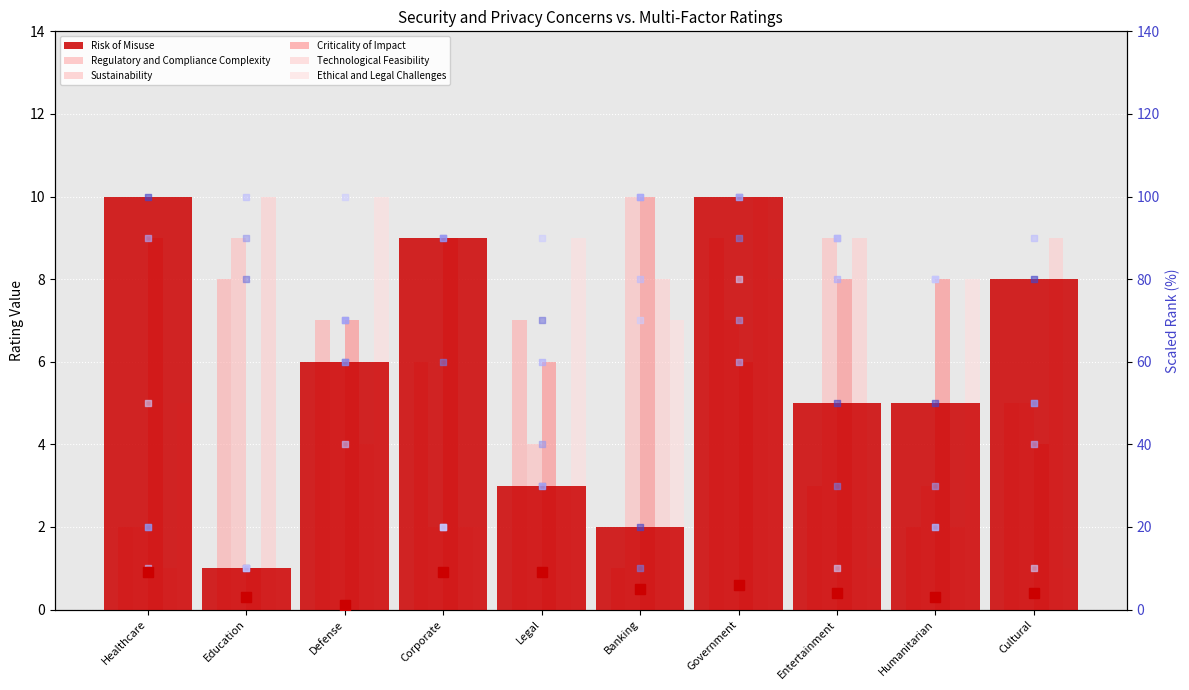

What is the total value across all series at Humanitarian?

28